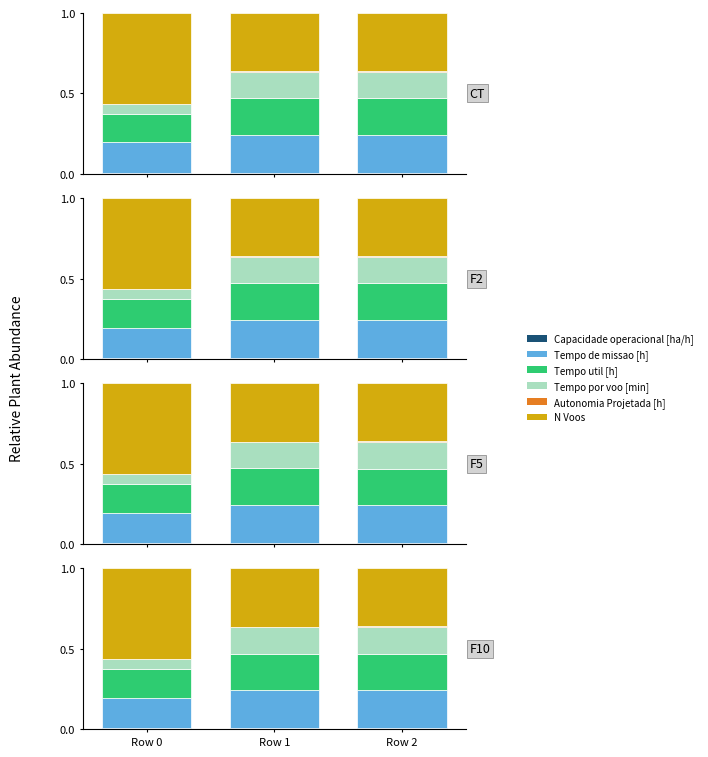

What is the total value across all series at Row 1?

1.0